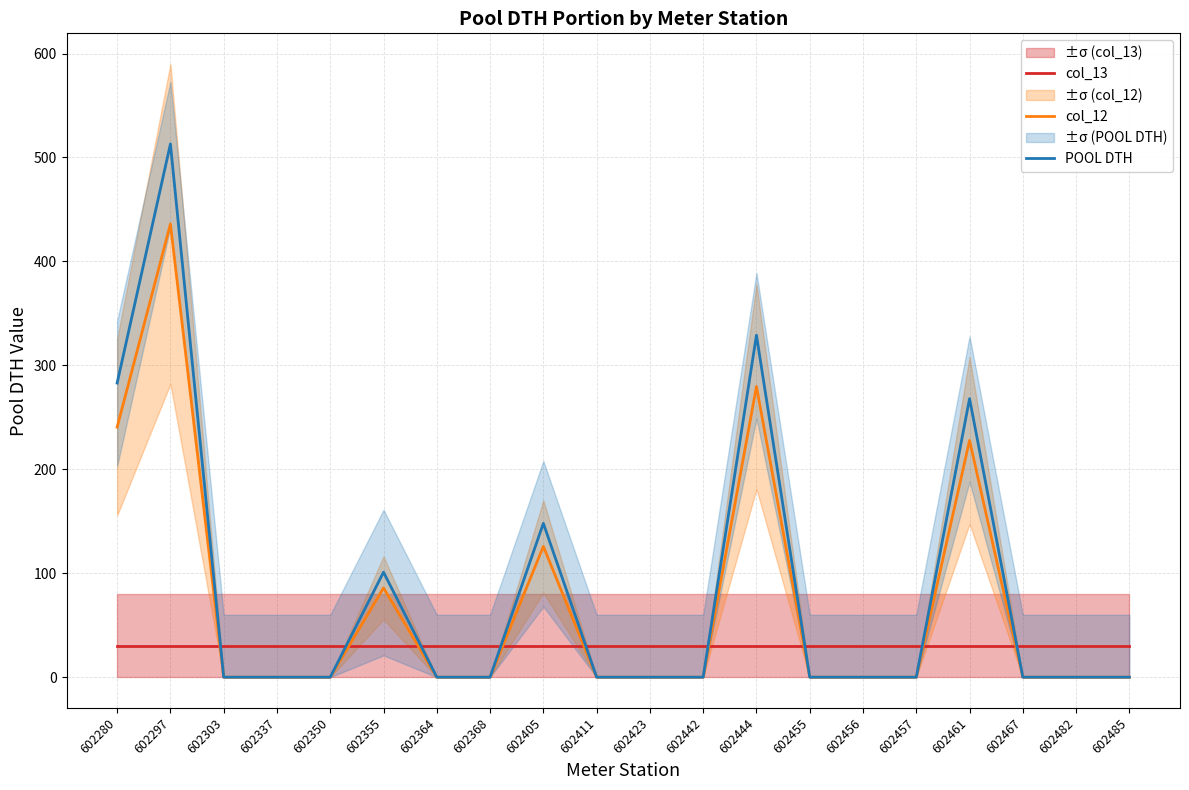

What is the value of the col_13 point at the 8th from the left?

30.0